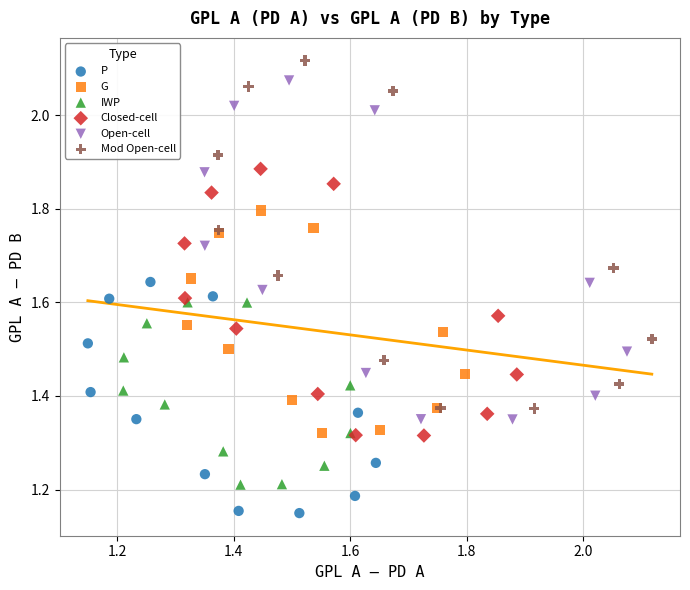

Which series has the widest spread of Y values?

Mod Open-cell